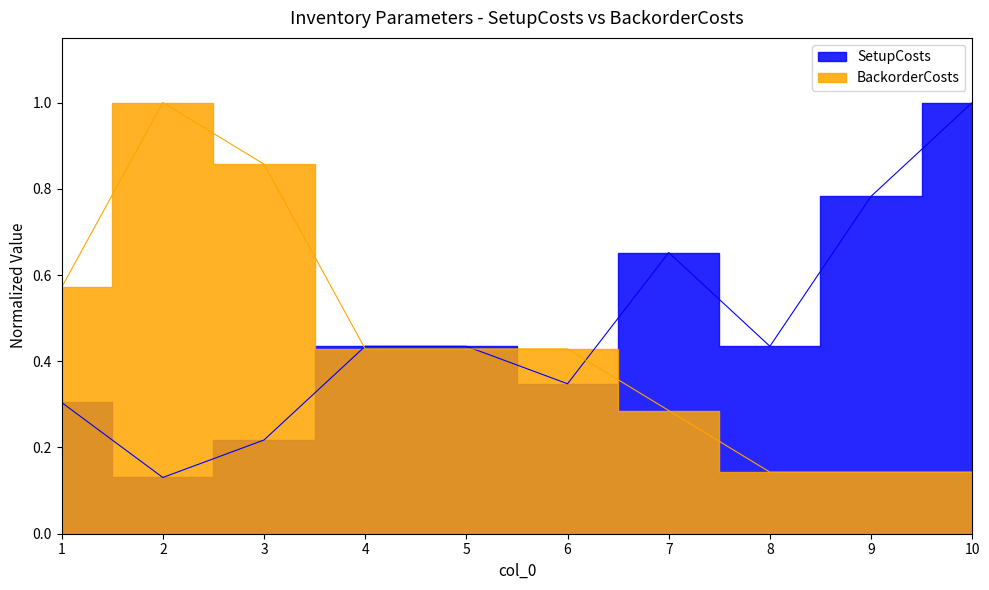

What is the difference between the second highest and second lowest values in the SetupCosts series?

0.6